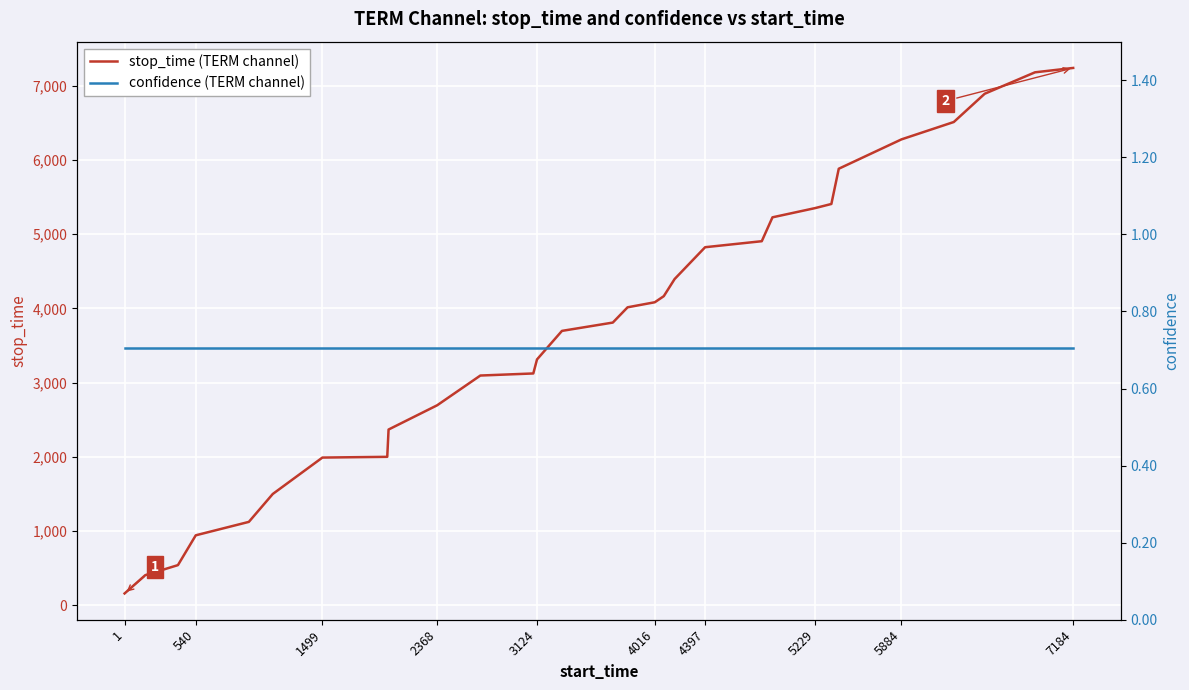

Reading left to right, transcribe all the data shown in this chart.

stop_time (TERM channel): 157.0	404.0	539.0	941.0	1122.0	1498.0	1989.0	1999.0	2367.0	2694.0	3095.0	3123.0	3312.0	3697.0	3809.0	4015.0	4083.0	4165.0	4396.0	4825.0	4906.0	5228.0	5352.0	5408.0	5883.0	6279.0	6513.0	6894.0	7183.0	7242.0
confidence (TERM channel): 0.7	0.7	0.7	0.7	0.7	0.7	0.7	0.7	0.7	0.7	0.7	0.7	0.7	0.7	0.7	0.7	0.7	0.7	0.7	0.7	0.7	0.7	0.7	0.7	0.7	0.7	0.7	0.7	0.7	0.7